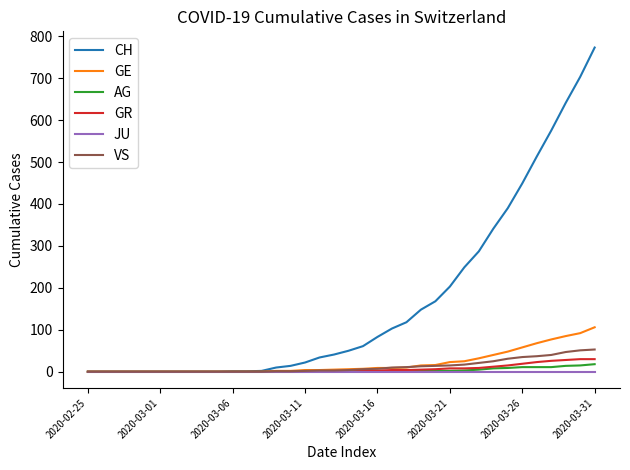

How many values in the CH series are below 50?

18